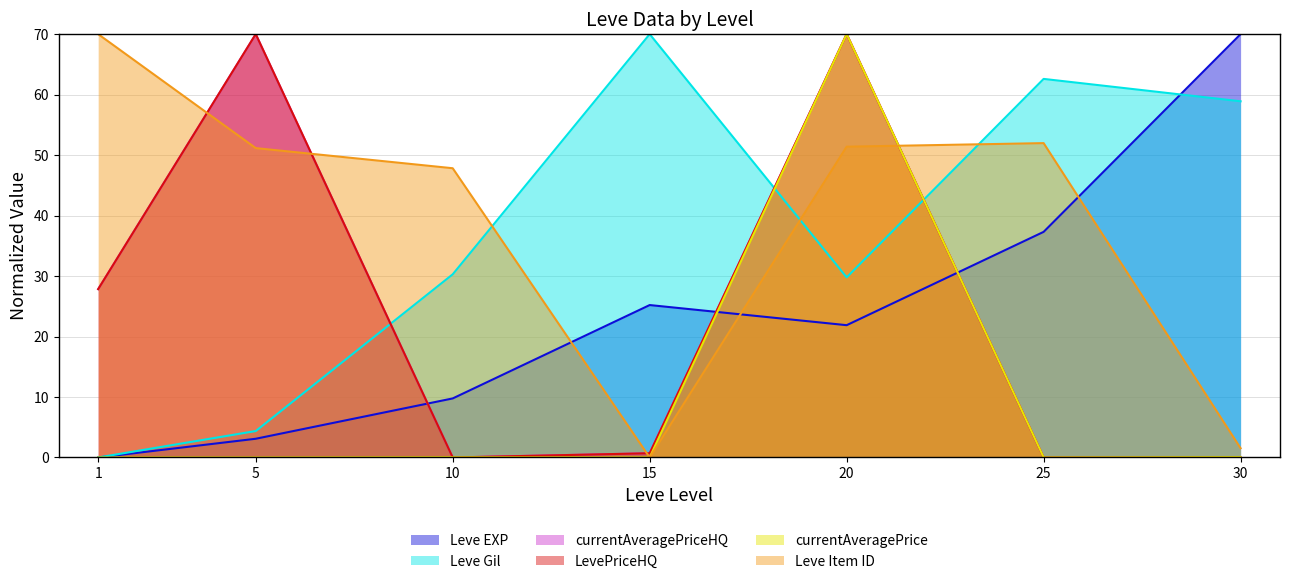

Which category has the highest value across all series?

30